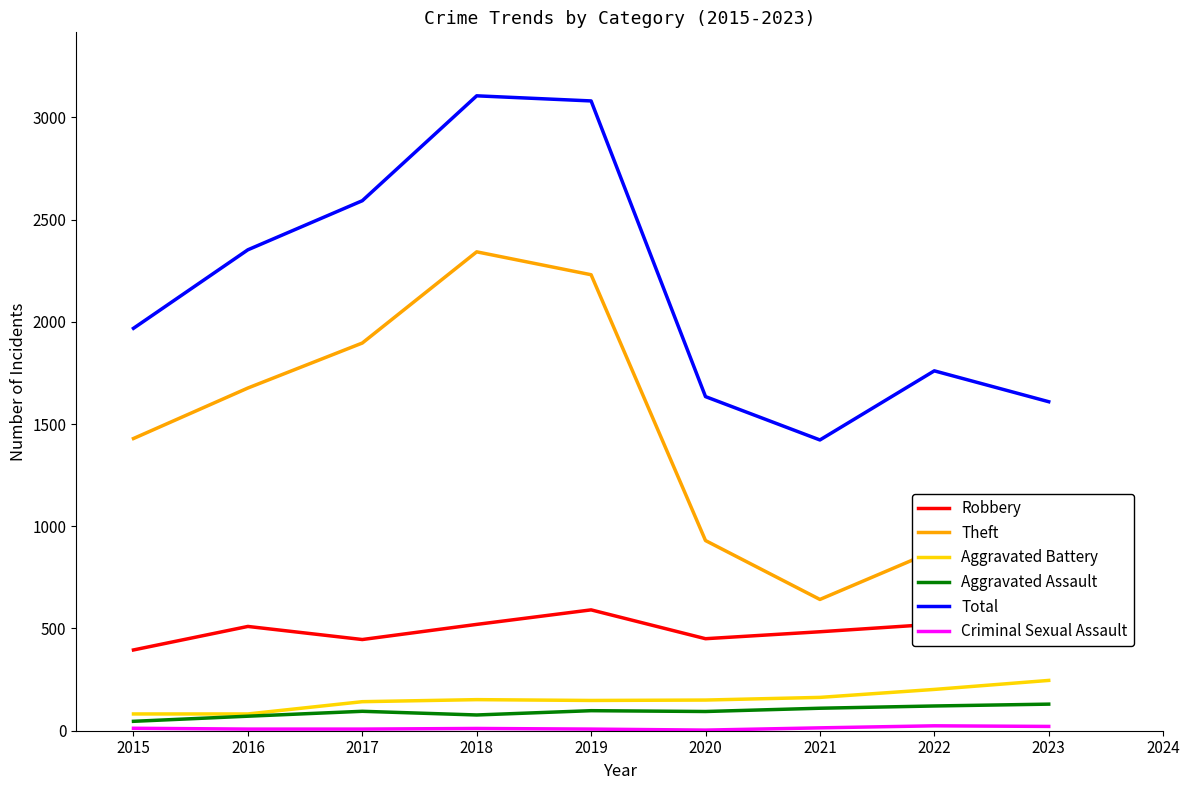

Which category has the lowest value in the Total series?

2021